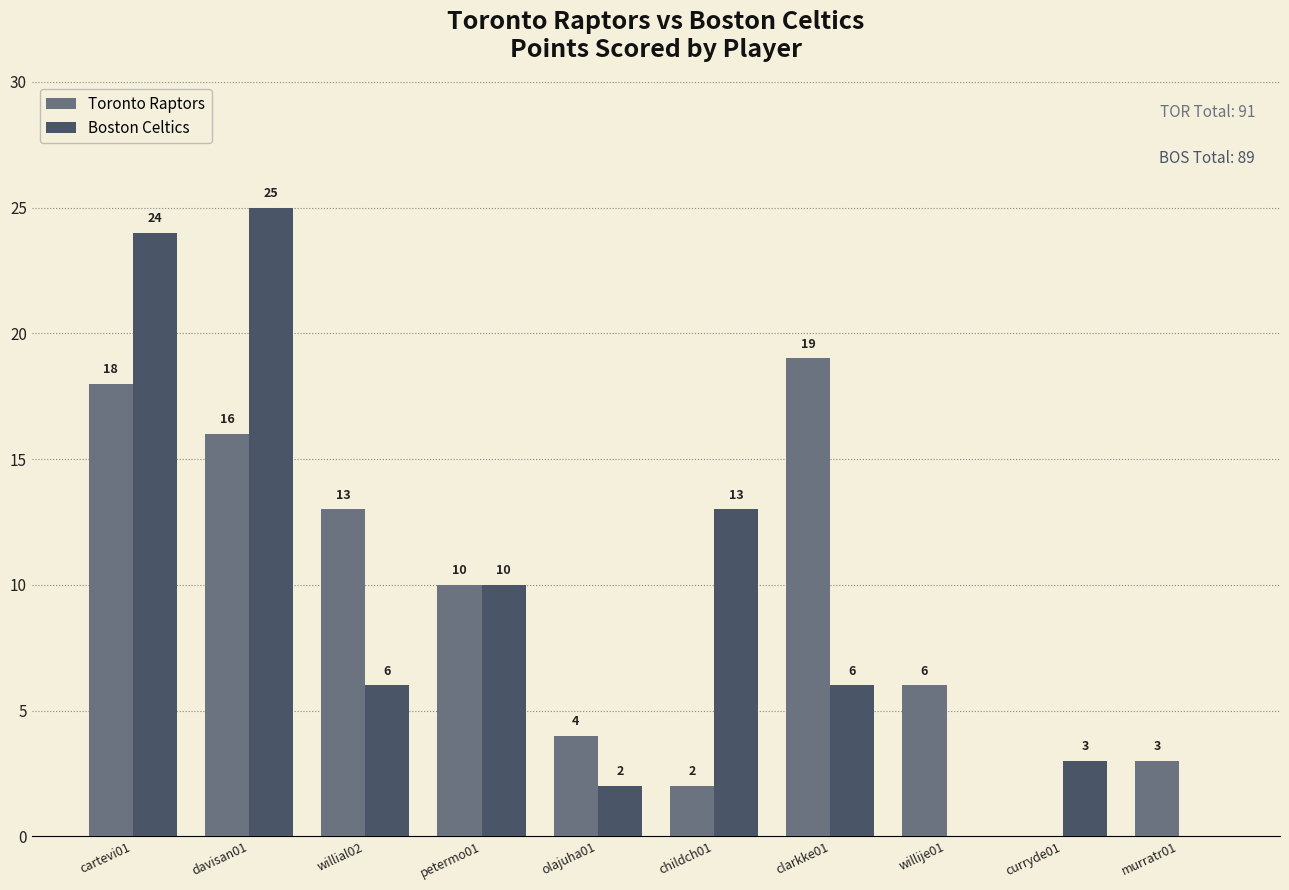

What are all the series names shown in the legend?

Toronto Raptors, Boston Celtics